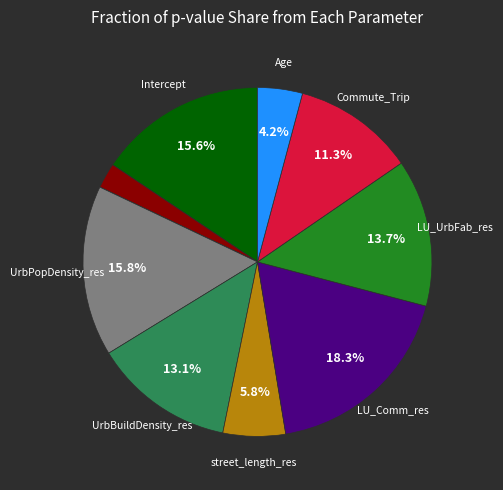

Is there a majority slice in this chart?

No